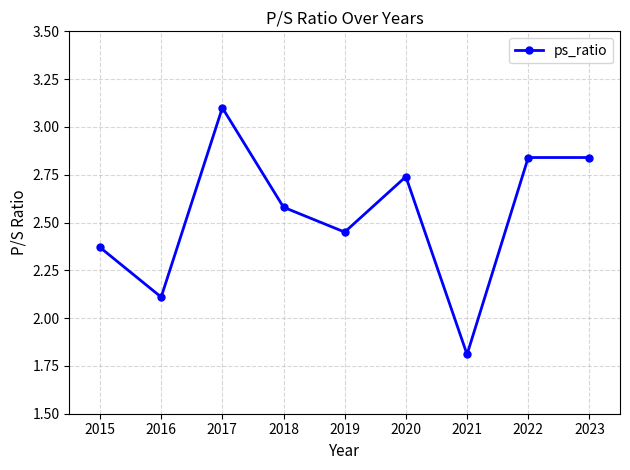

How many points are lower than both their immediate neighbors (excluding endpoints)?

3